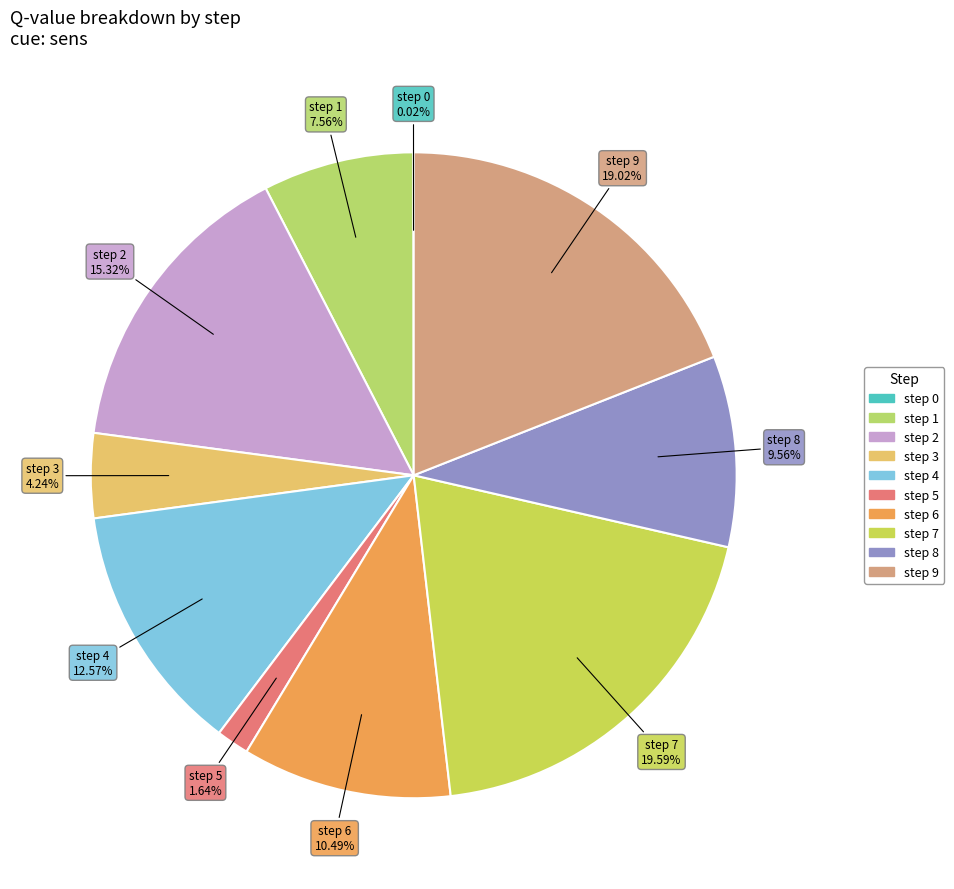

Is step 5 the majority of the pie?

No